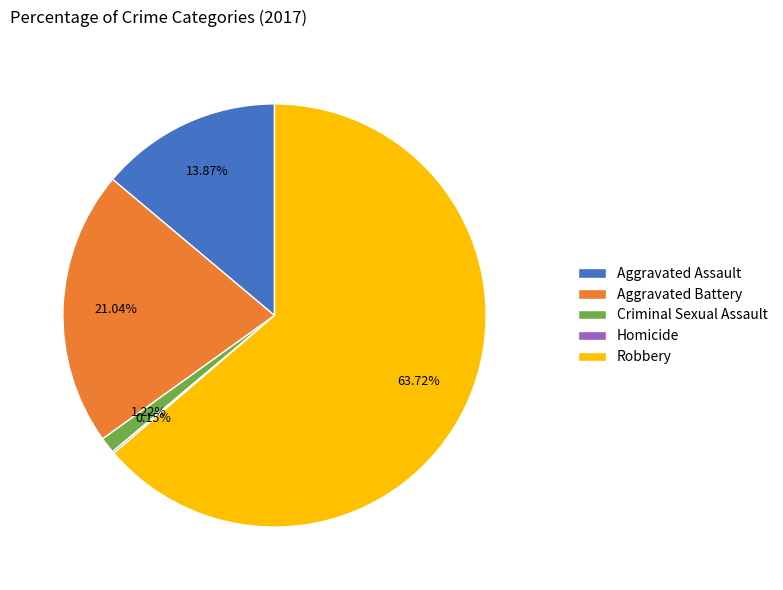

Which category has the biggest portion of the pie?

Robbery